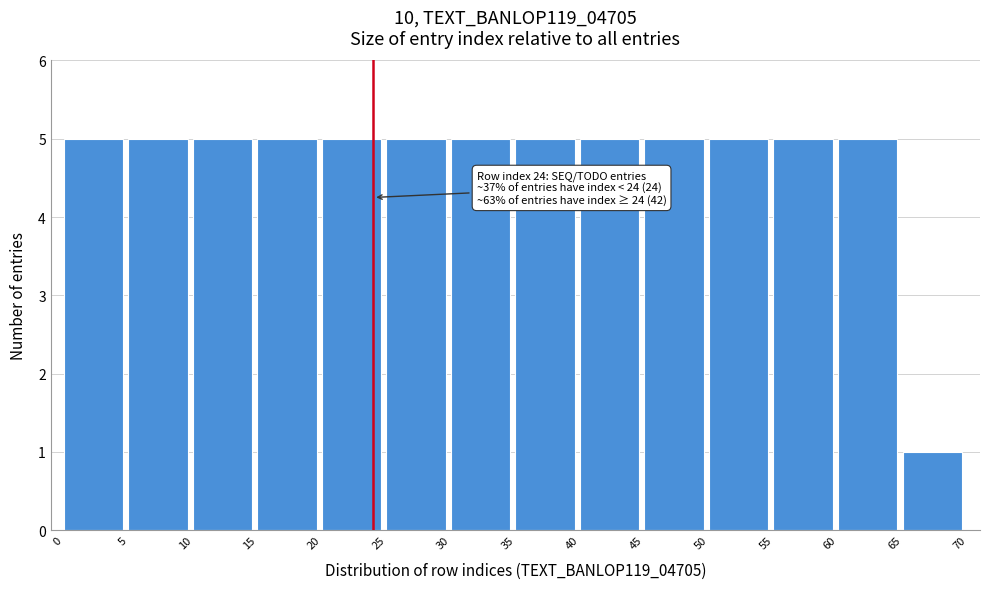

Reading left to right, transcribe all the data shown in this chart.

5	5	5	5	5	5	5	5	5	5	5	5	5	1